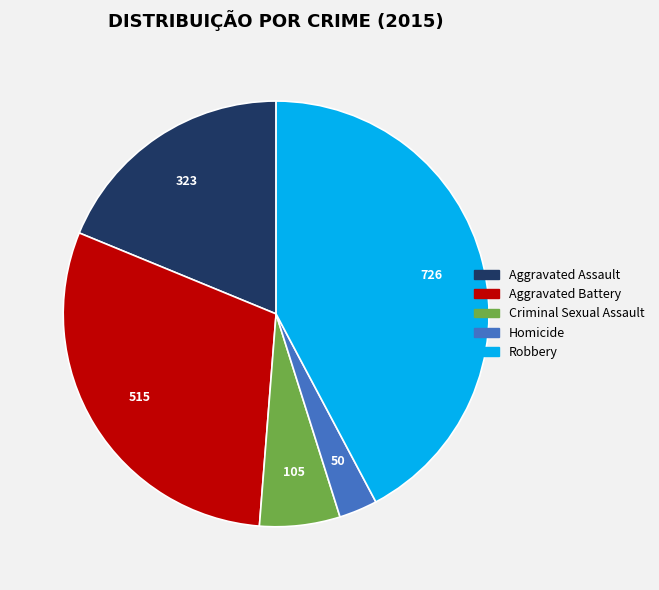

Do Aggravated Battery and Aggravated Assault together represent more than half of the pie?

No